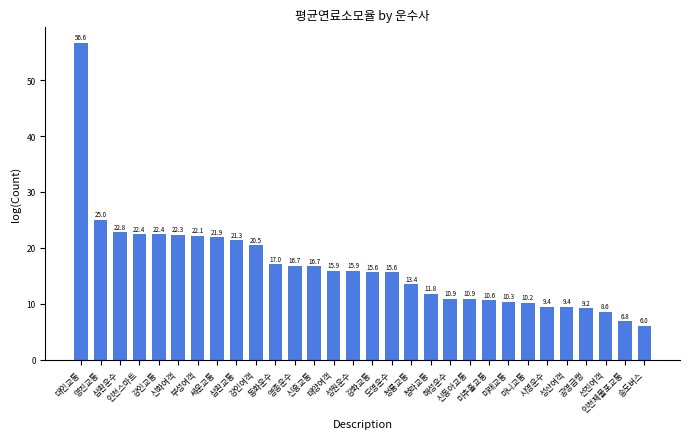

Is it true that the value at 영종운수 is 16.7?

True